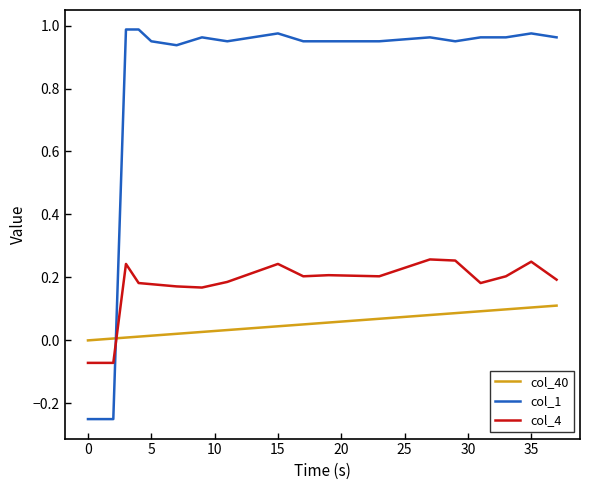

Which series has the largest total across all categories?

col_1